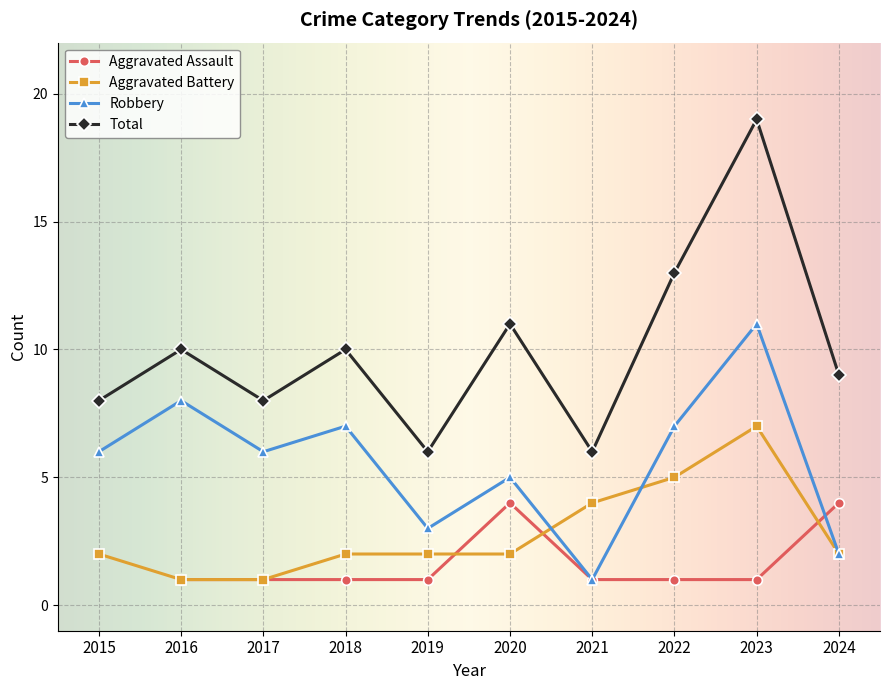

What is the spread (max minus min) of values at 2020?

9